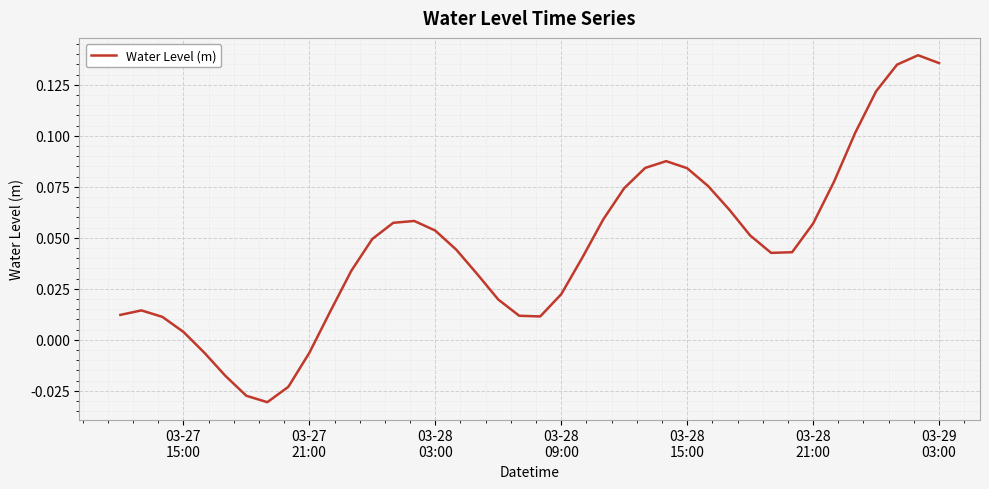

Does the chart display data point markers on the line(s)?

No